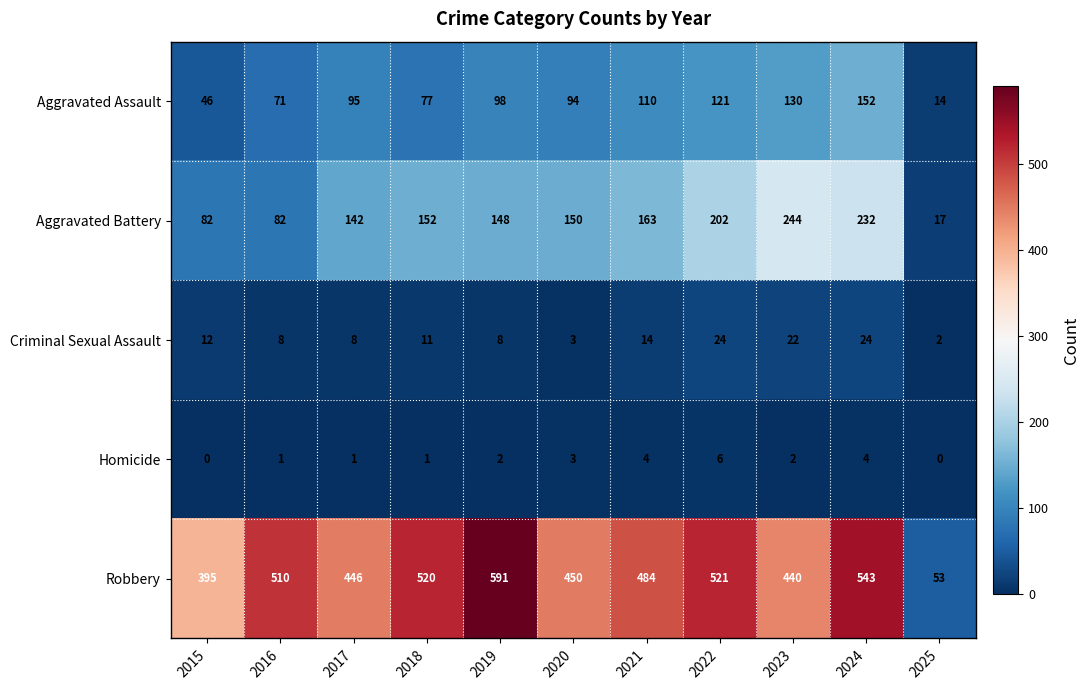

Count the number of categories in the chart.

11